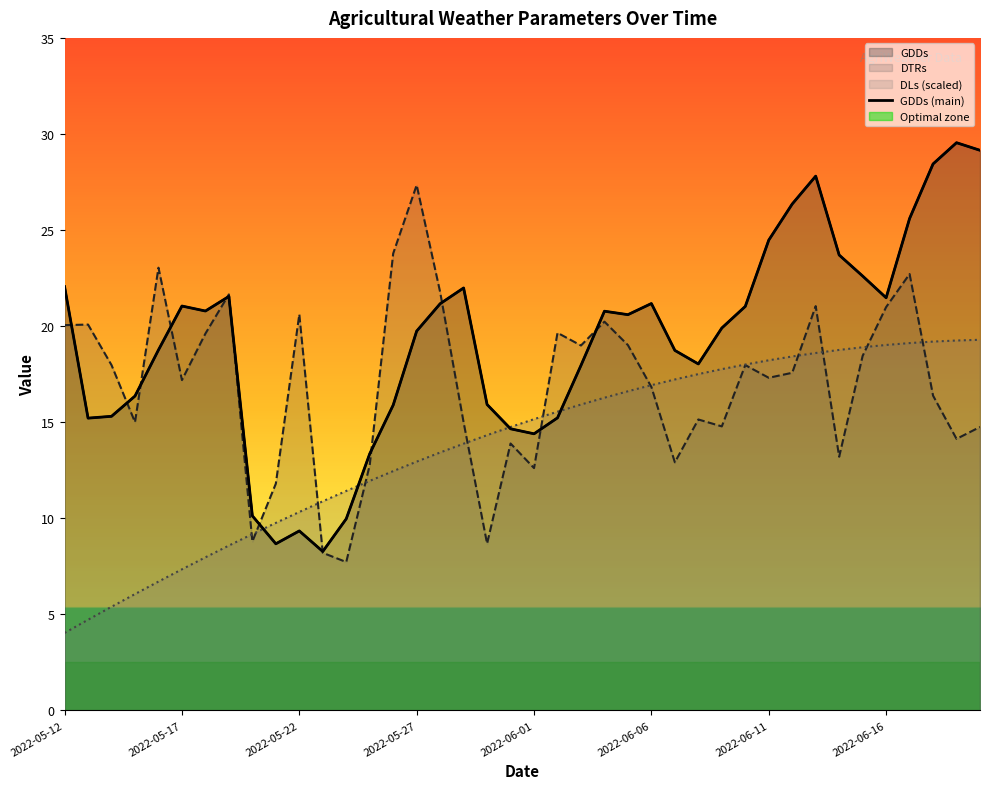

Where does the data first go above 20?

2022-05-12